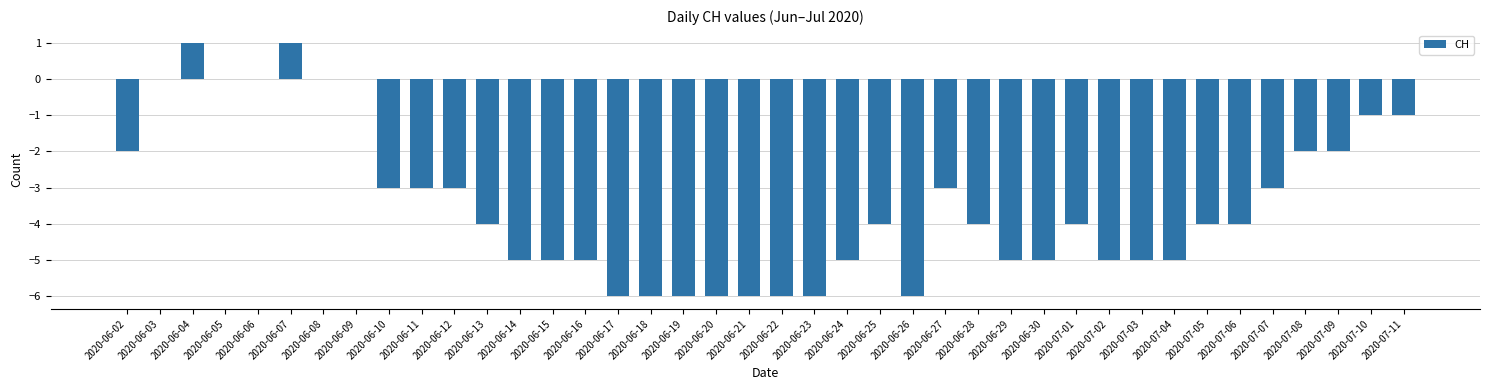

Reading left to right, extract all data points from this chart.

2020-06-02=-2	2020-06-03=0	2020-06-04=1	2020-06-05=0	2020-06-06=0	2020-06-07=1	2020-06-08=0	2020-06-09=0	2020-06-10=-3	2020-06-11=-3	2020-06-12=-3	2020-06-13=-4	2020-06-14=-5	2020-06-15=-5	2020-06-16=-5	2020-06-17=-6	2020-06-18=-6	2020-06-19=-6	2020-06-20=-6	2020-06-21=-6	2020-06-22=-6	2020-06-23=-6	2020-06-24=-5	2020-06-25=-4	2020-06-26=-6	2020-06-27=-3	2020-06-28=-4	2020-06-29=-5	2020-06-30=-5	2020-07-01=-4	2020-07-02=-5	2020-07-03=-5	2020-07-04=-5	2020-07-05=-4	2020-07-06=-4	2020-07-07=-3	2020-07-08=-2	2020-07-09=-2	2020-07-10=-1	2020-07-11=-1